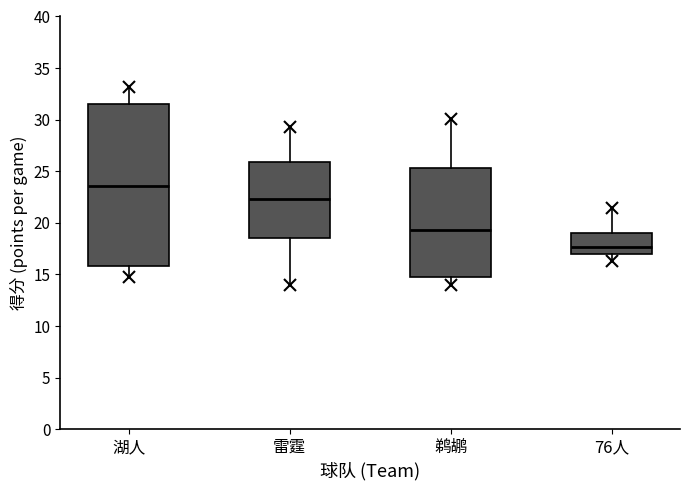

Comparing the boxes themselves (not the whiskers), which one is the tallest?

湖人